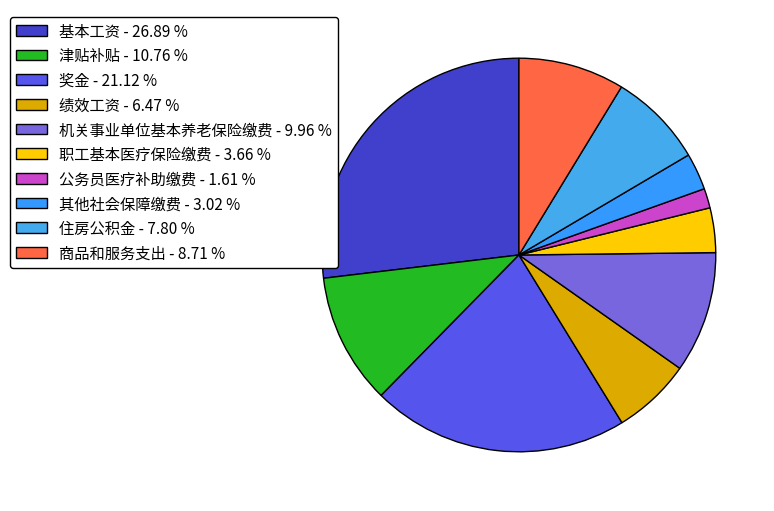

How many segments does this pie chart have?

10